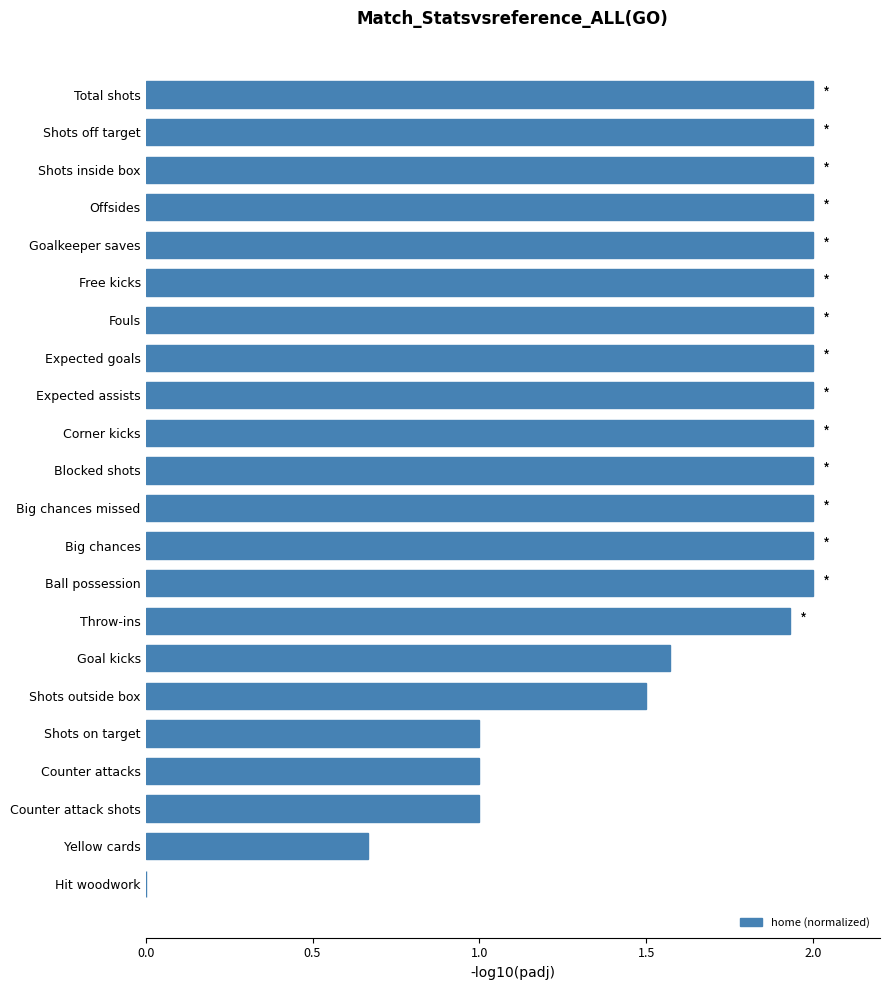

How many distinct data groups are displayed?

1